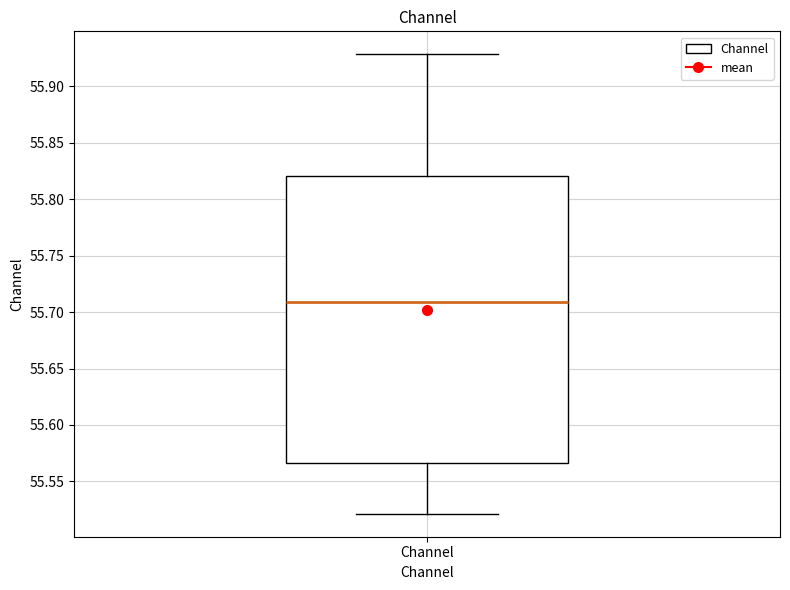

Where does the median line of the box for Channel sit on the y-axis? The values are not printed on the chart, so give them approximately, as read against the axis.

55.710